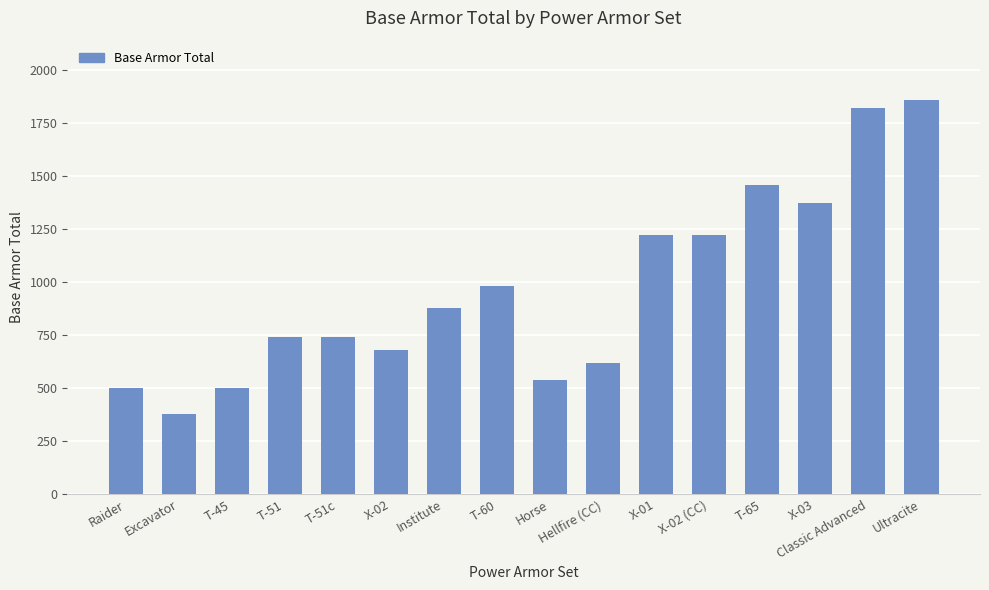

The value at T-51 is 740. True or false?

True